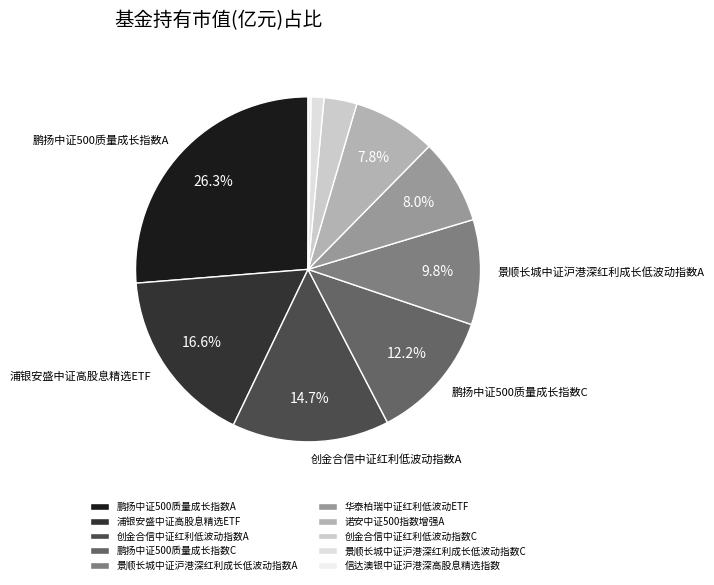

Is there a majority slice in this chart?

No